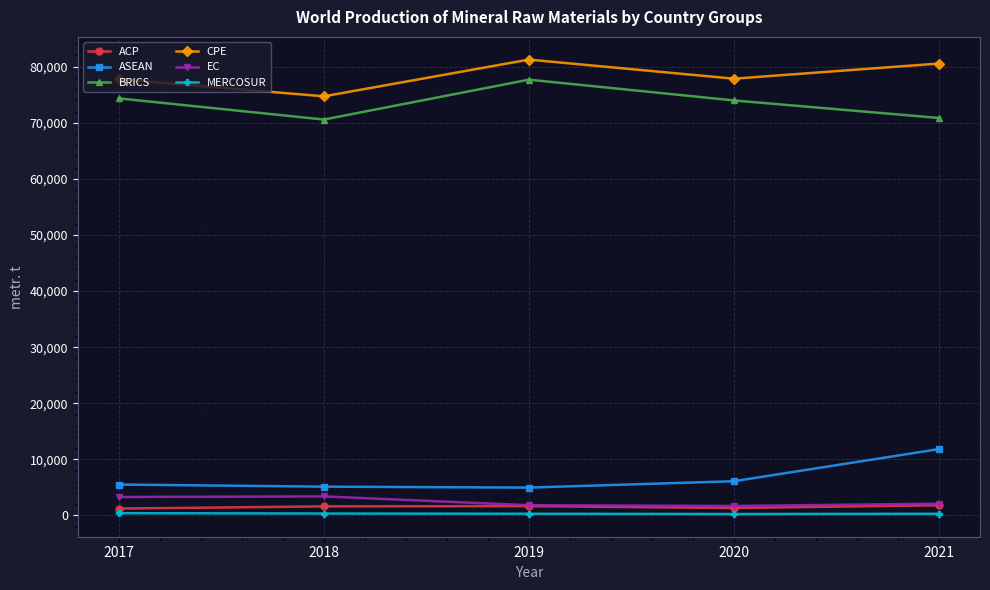

What is the greatest value displayed?

81266